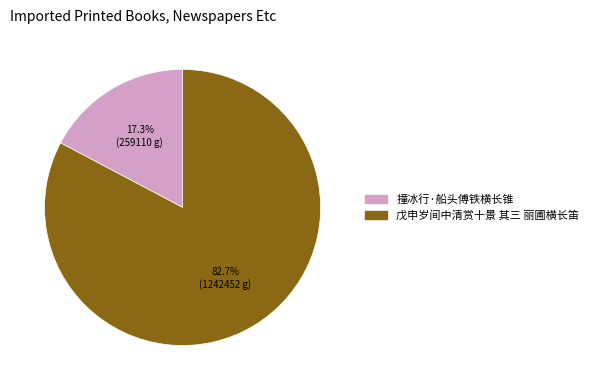

What is the majority slice?

戊申岁间中清赏十景 其三 丽圃横长笛